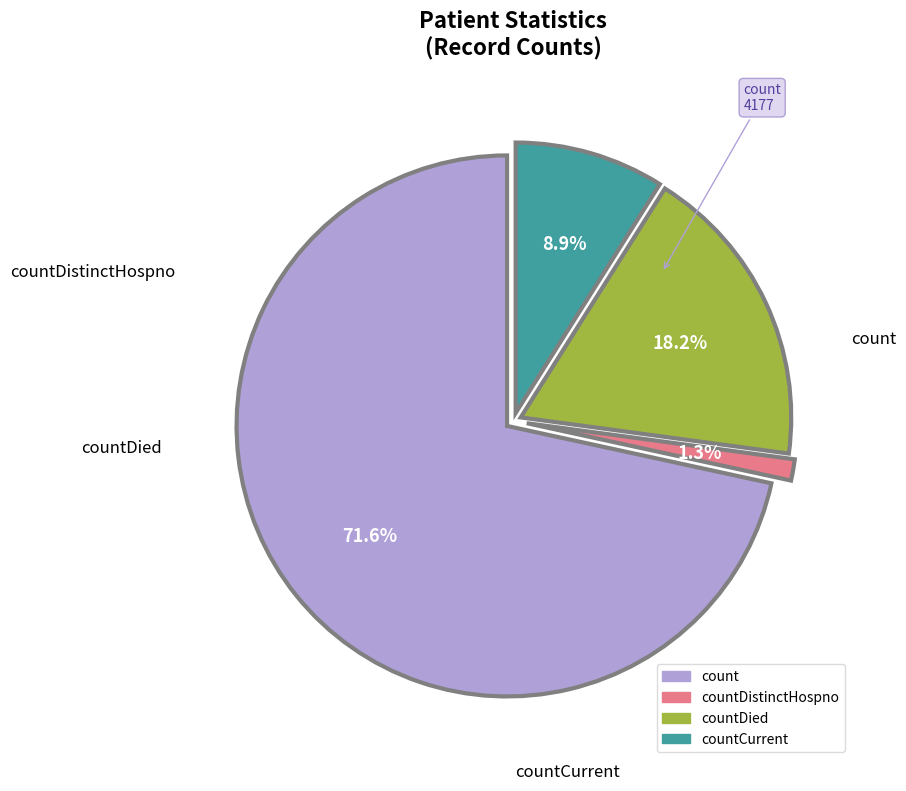

Does any single category account for the majority?

Yes